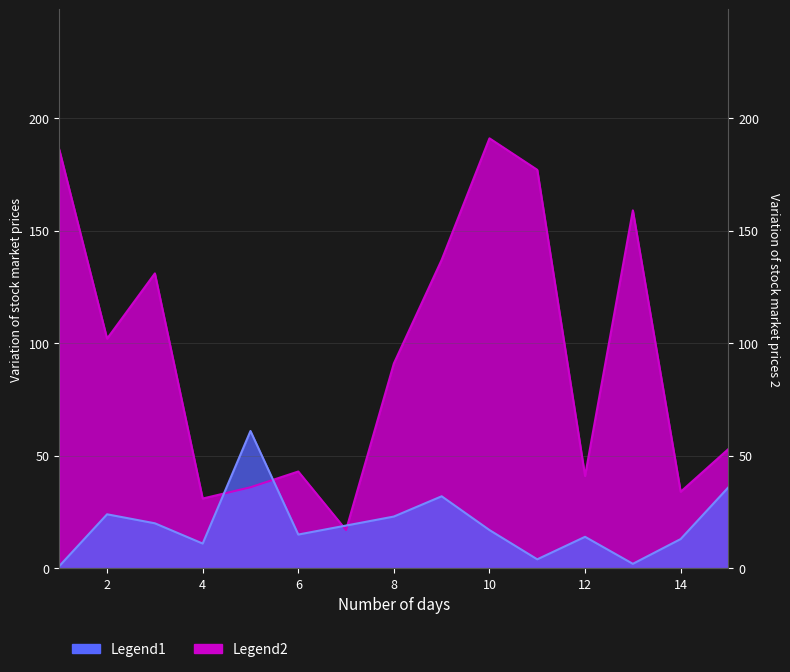

Rank the series by their average value, from highest to lowest.

Legend2, Legend1